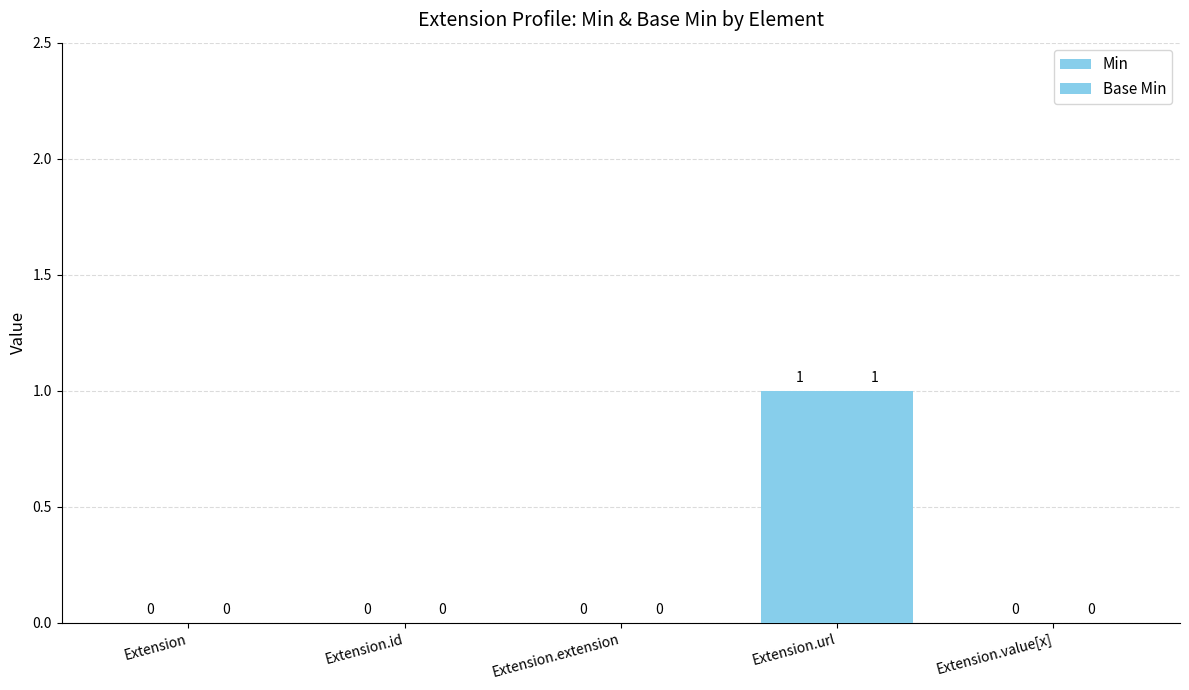

What is the maximum value for Min?

1